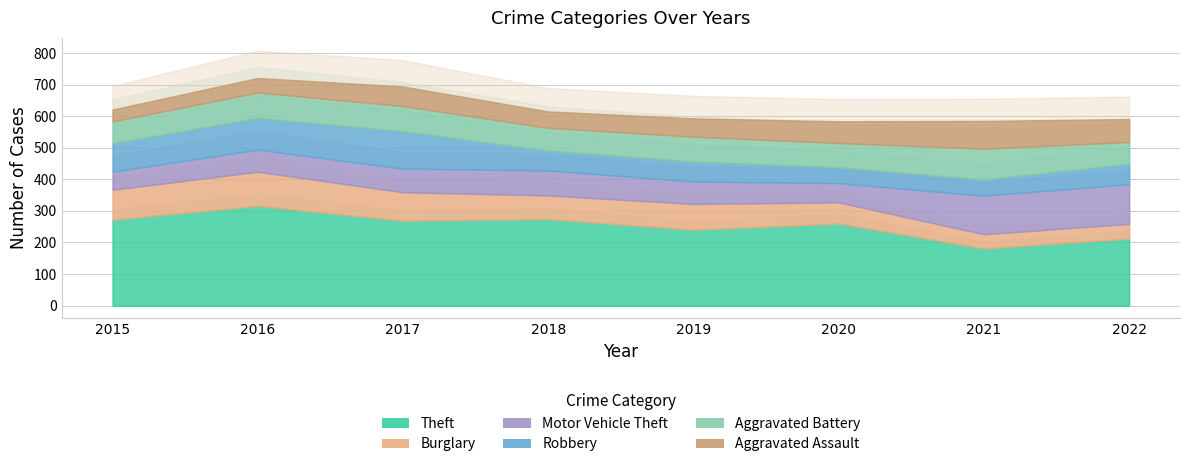

What are all the series names shown in the legend?

Theft, Burglary, Motor Vehicle Theft, Robbery, Aggravated Battery, Aggravated Assault